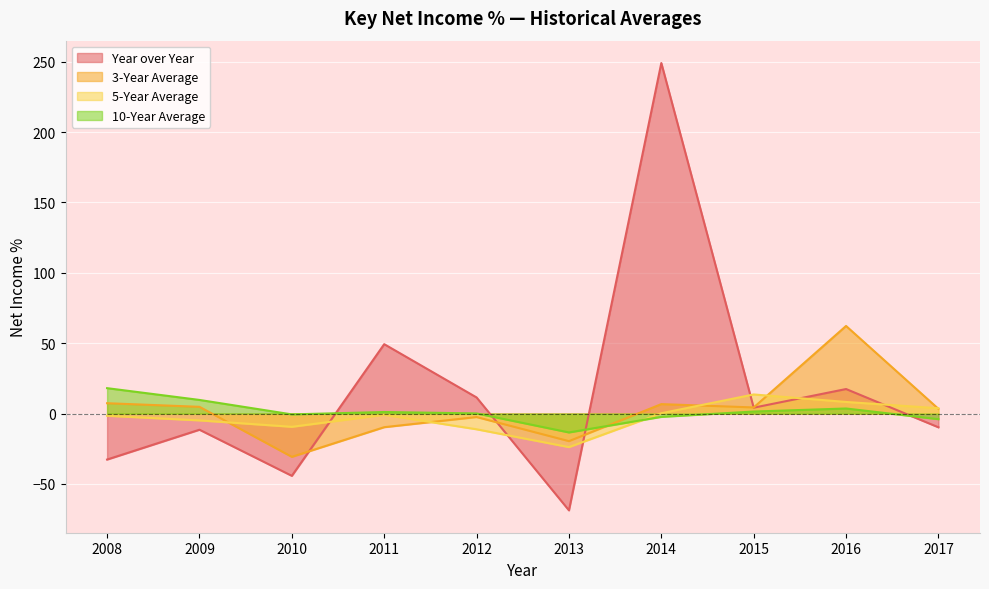

What is the lowest value of the 10-Year Average series?

-13.4